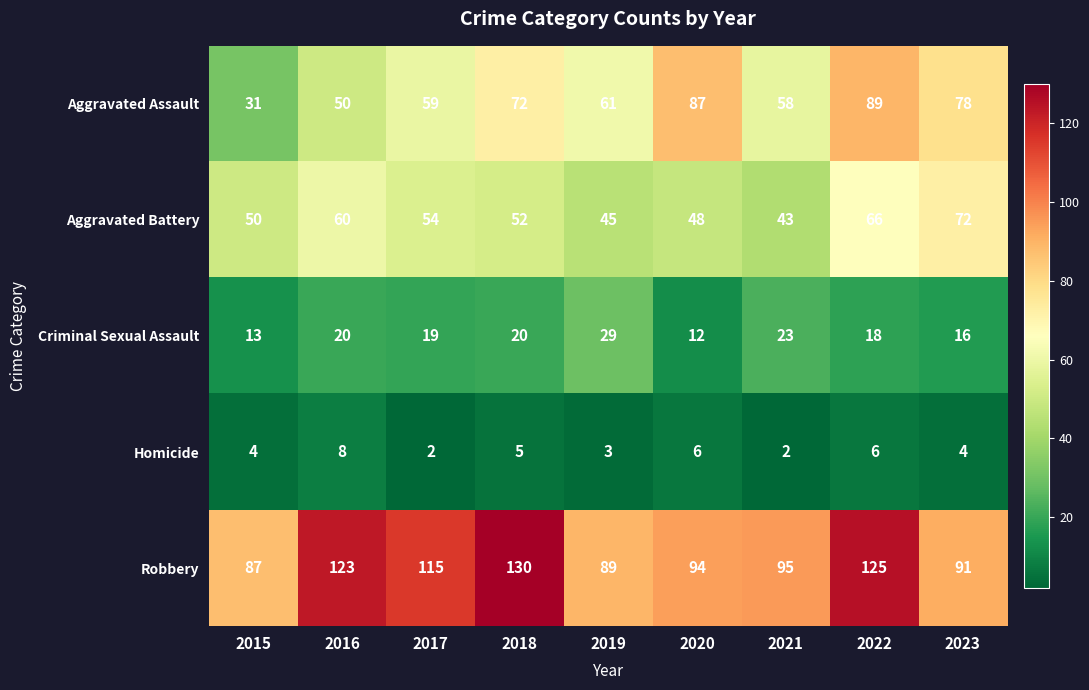

At which label does Aggravated Battery first exceed 52?

2016